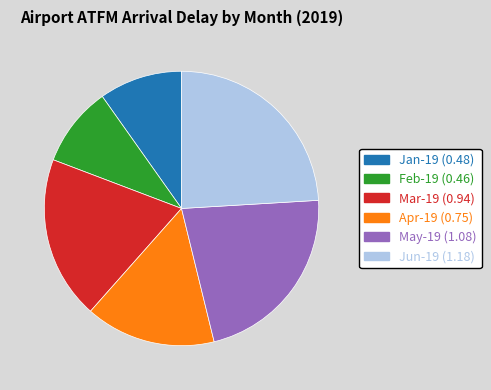

Between Jun-19 and Jan-19, which is larger?

Jun-19